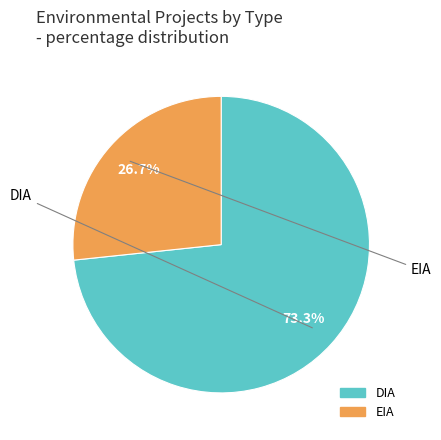

True or false: DIA accounts for 73% of the total.

True